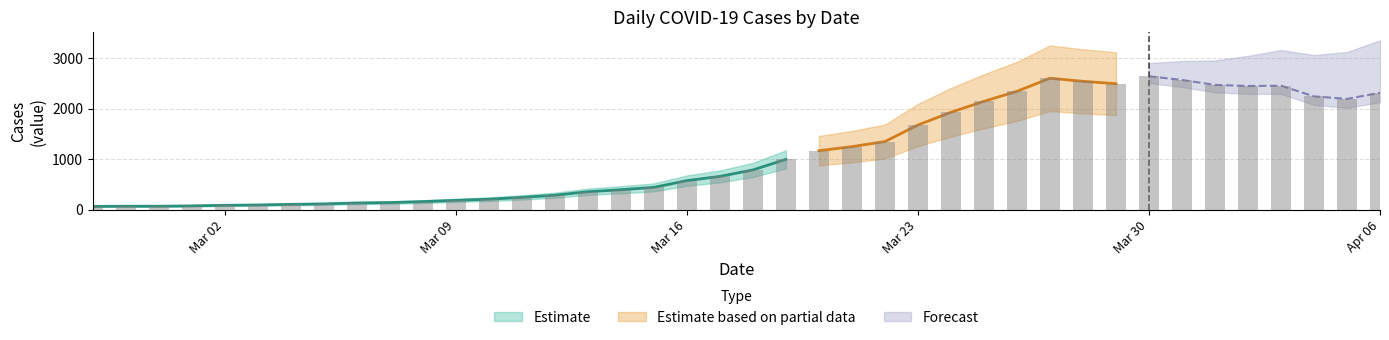

How many bars are there in total?

40